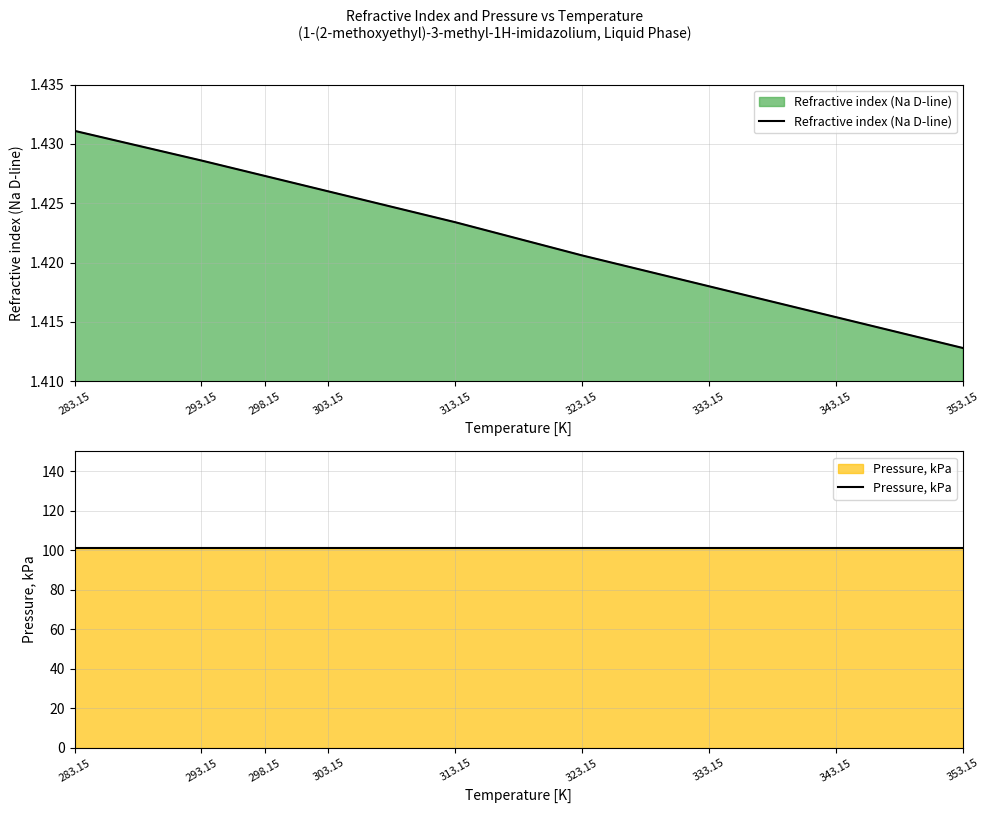

How many categories are shown in the chart?

9